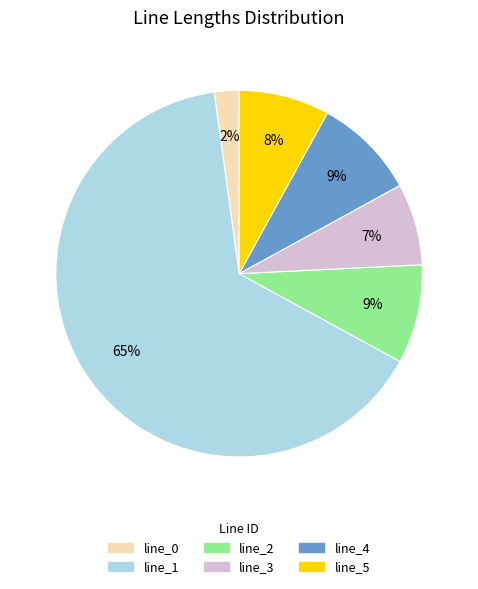

What percentage is the line_0 slice, to the nearest percent?

2%